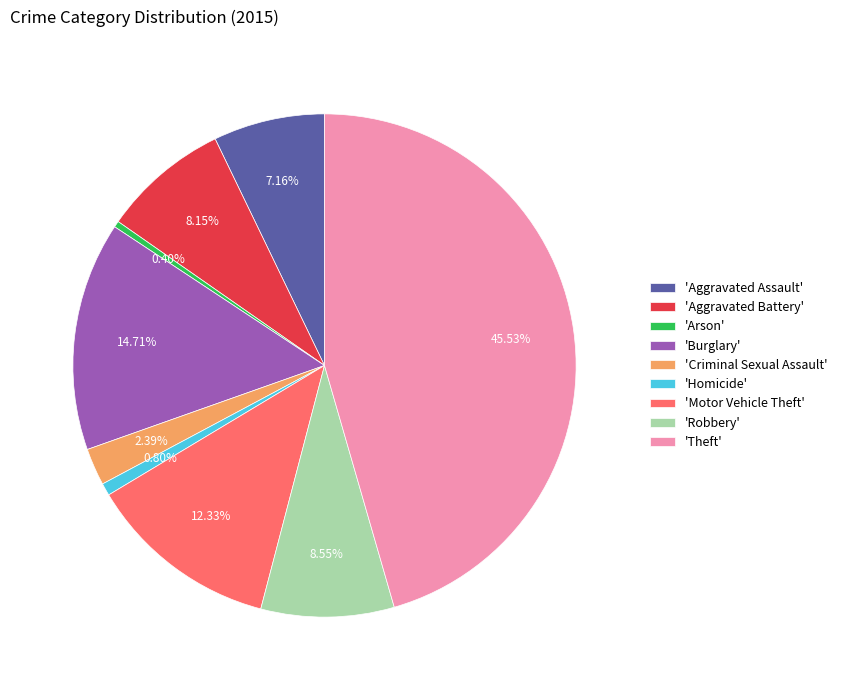

Is the sum of 'Burglary' and 'Theft' greater than half?

Yes